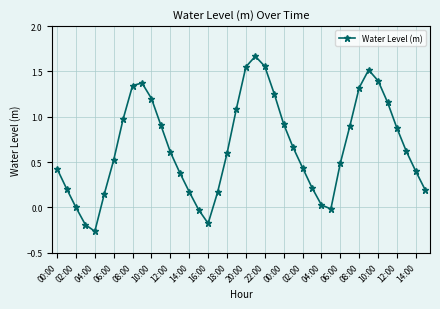

How many interior local valleys (lower than both neighbors) does the data have?

3